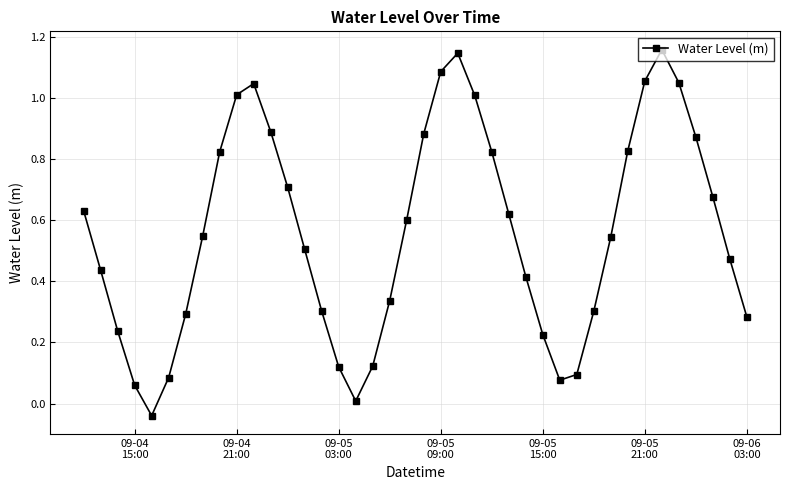

How many points are higher than both their immediate neighbors (excluding endpoints)?

3